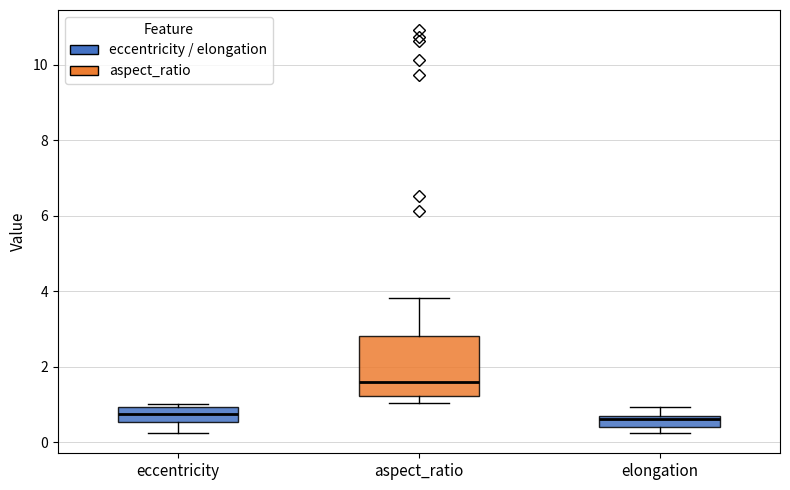

Where does the upper whisker of the box for elongation end on the y-axis? The values are not printed on the chart, so give them approximately, as read against the axis.

1.0